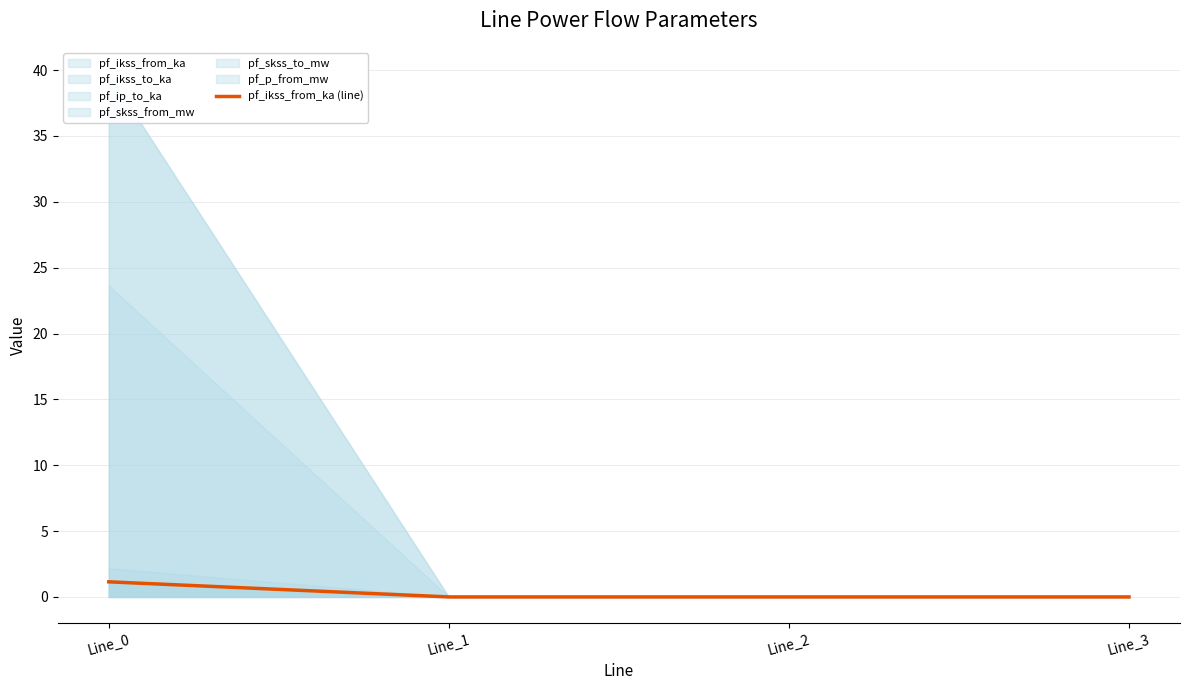

Rank the categories by value from highest to lowest.

Line_0, Line_1, Line_2, Line_3